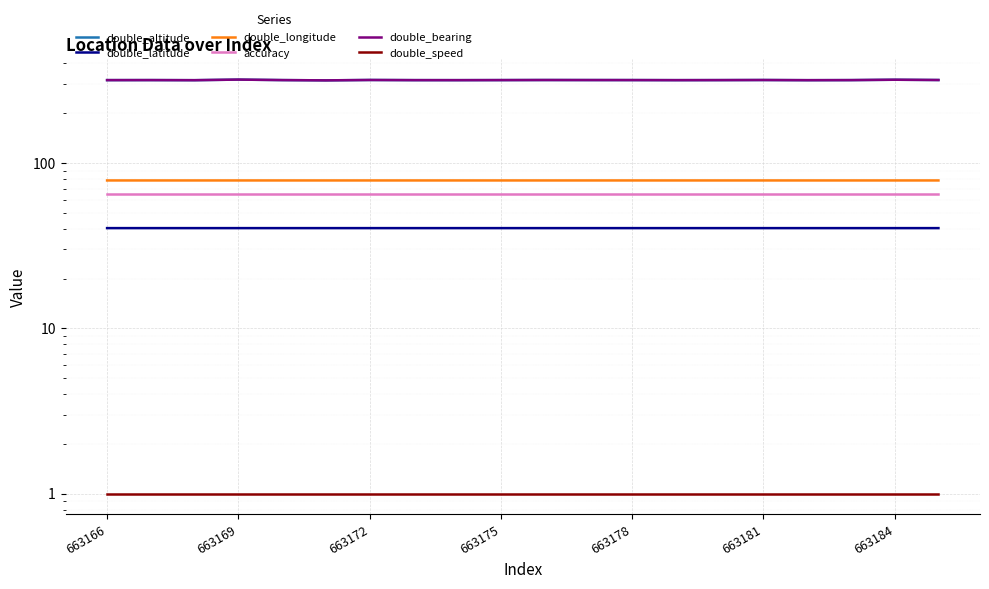

True or false: double_bearing has a value of 317.6 at 19.

True